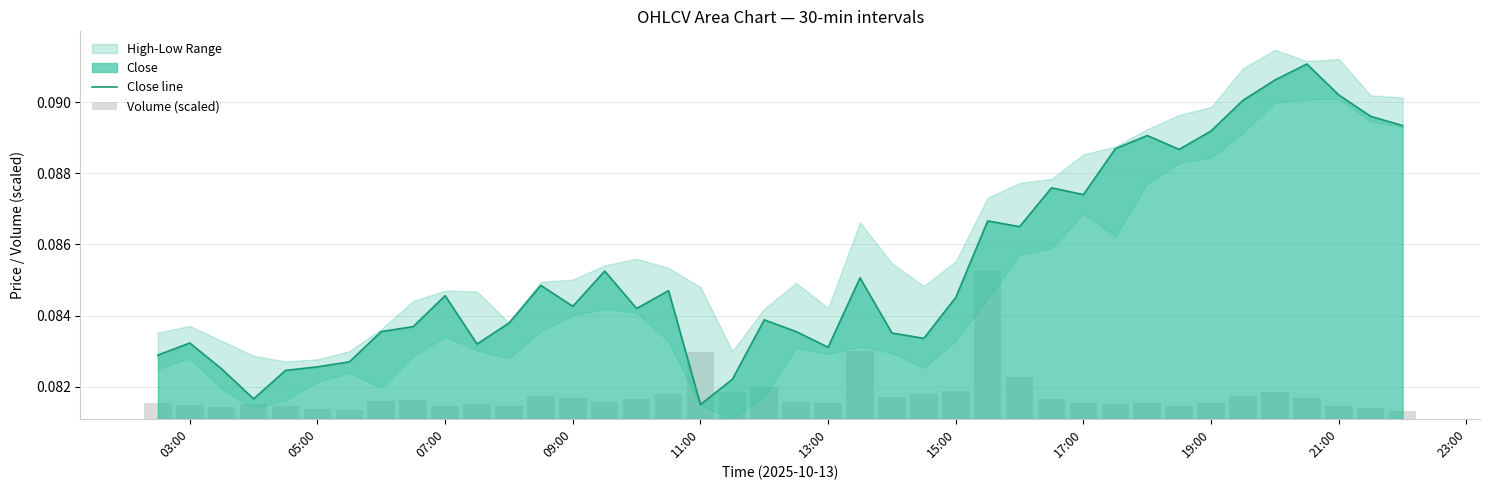

True or false: Close line has a value of 0.0 at 17:00.

False